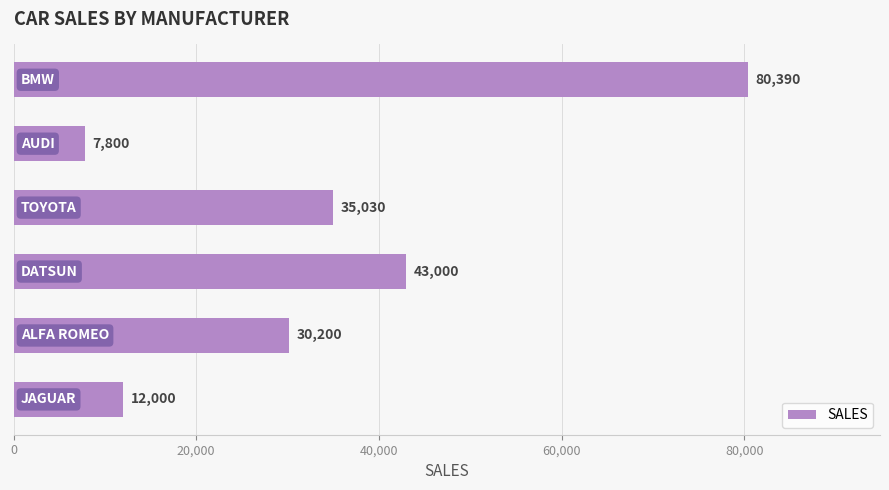

What is the average value?

34737